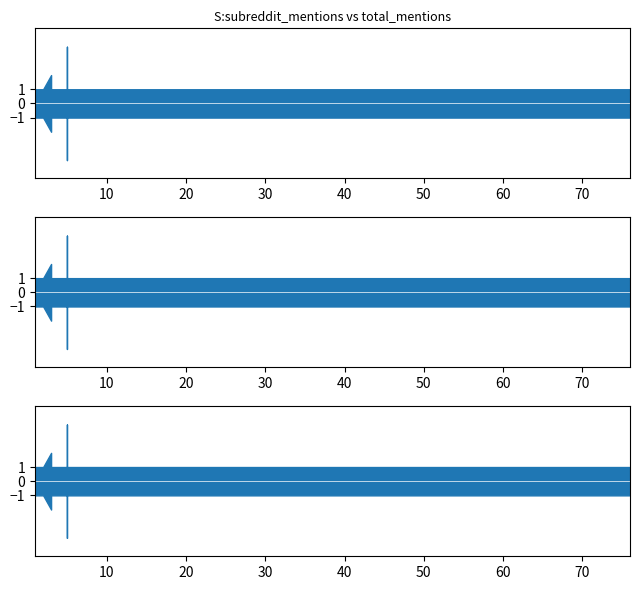

Is this an area chart (filled region under the line)?

No